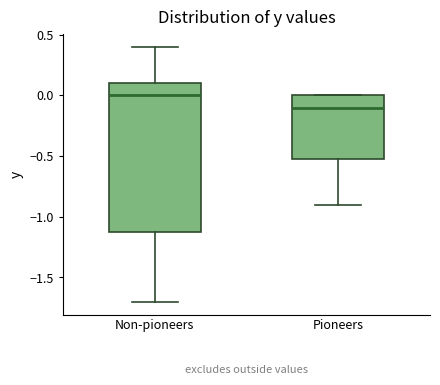

Where is the lower edge of the box for Pioneers on the y-axis? The values are not printed on the chart, so give them approximately, as read against the axis.

-0.5